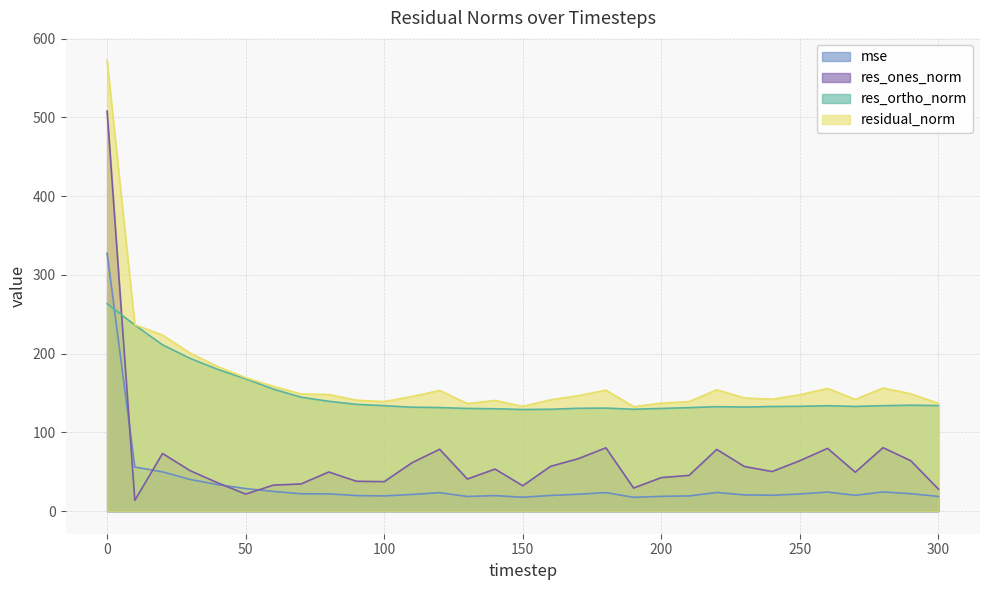

Which series changed the most between 70 and 280?

res_ones_norm